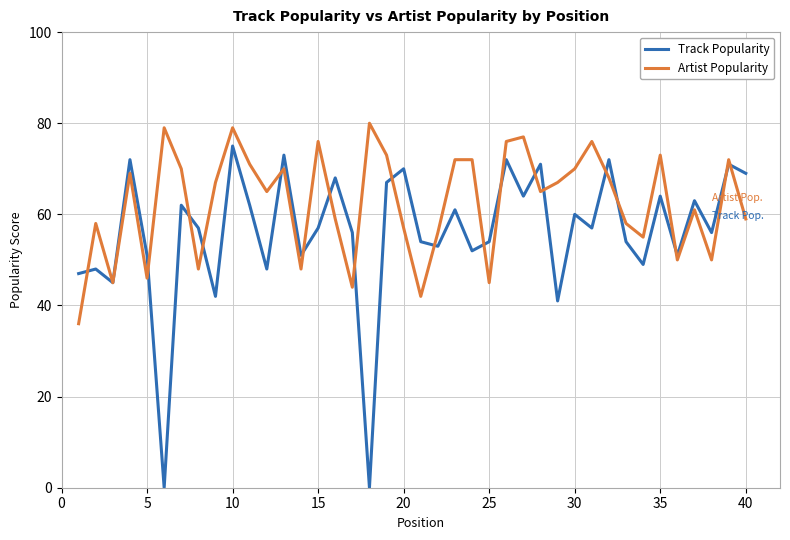

True or false: Track Popularity and Artist Popularity intersect in this chart.

True